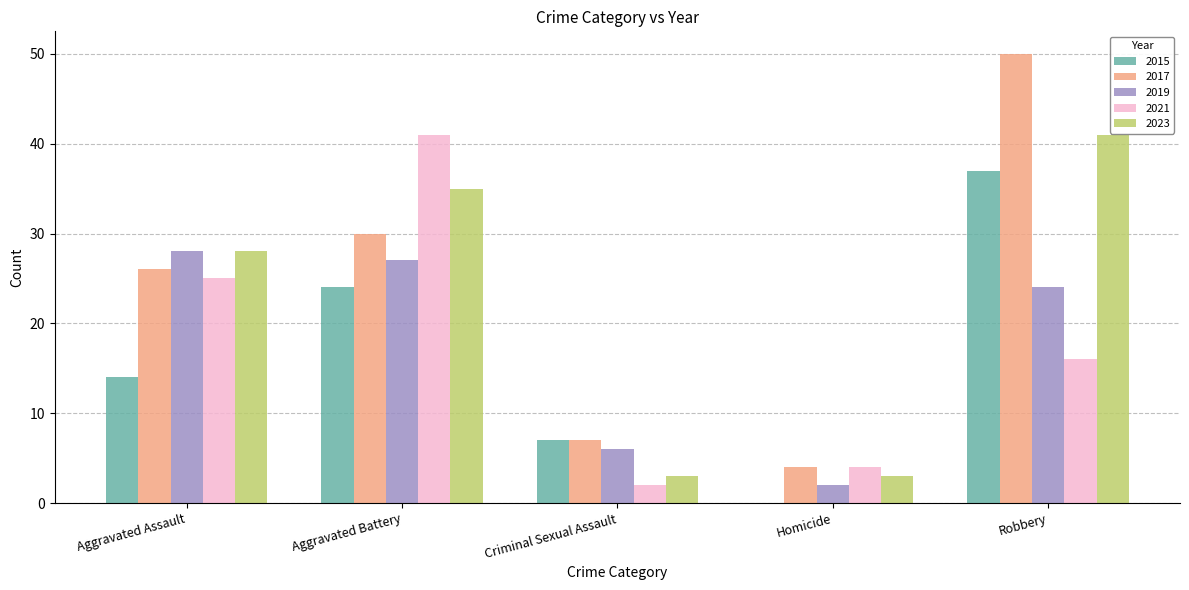

What is the sum of the 2019 values at Homicide and Aggravated Assault?

30